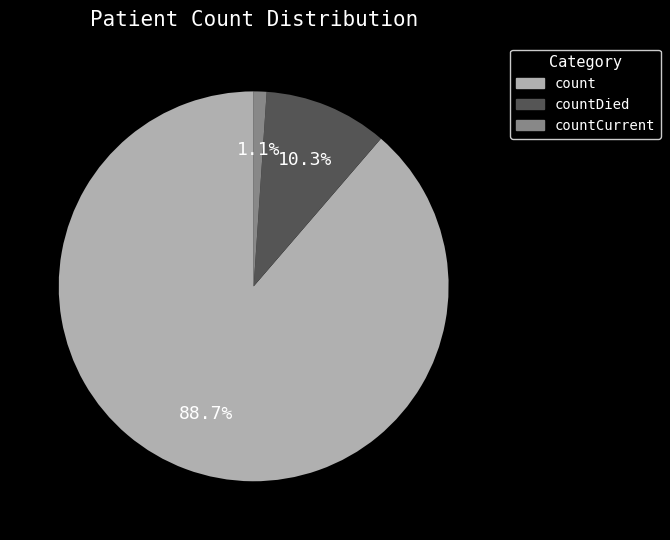

Is there any slice that represents more than half of the pie?

Yes